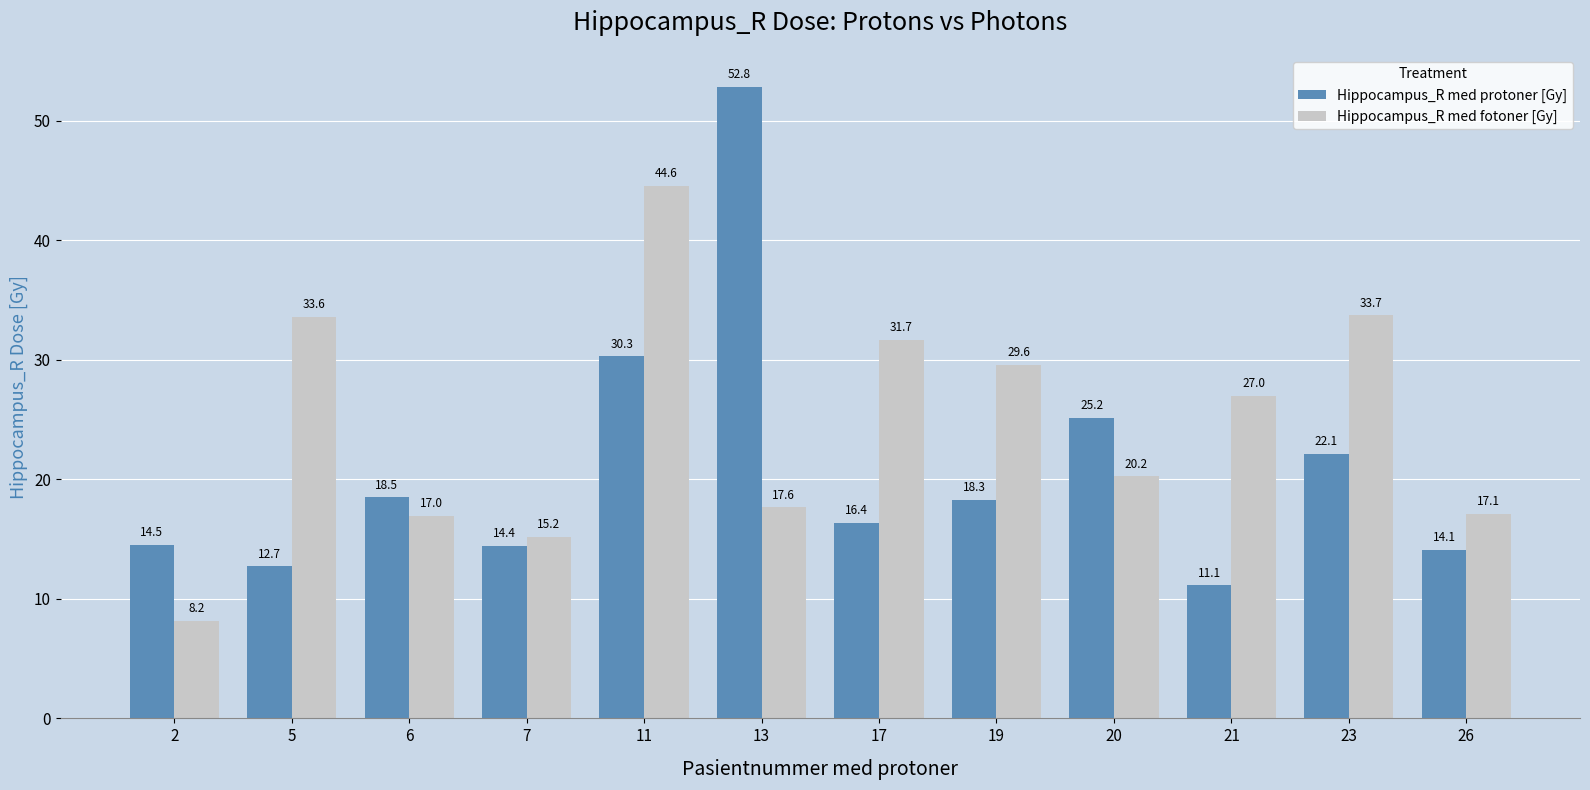

How many bars are there in total?

24